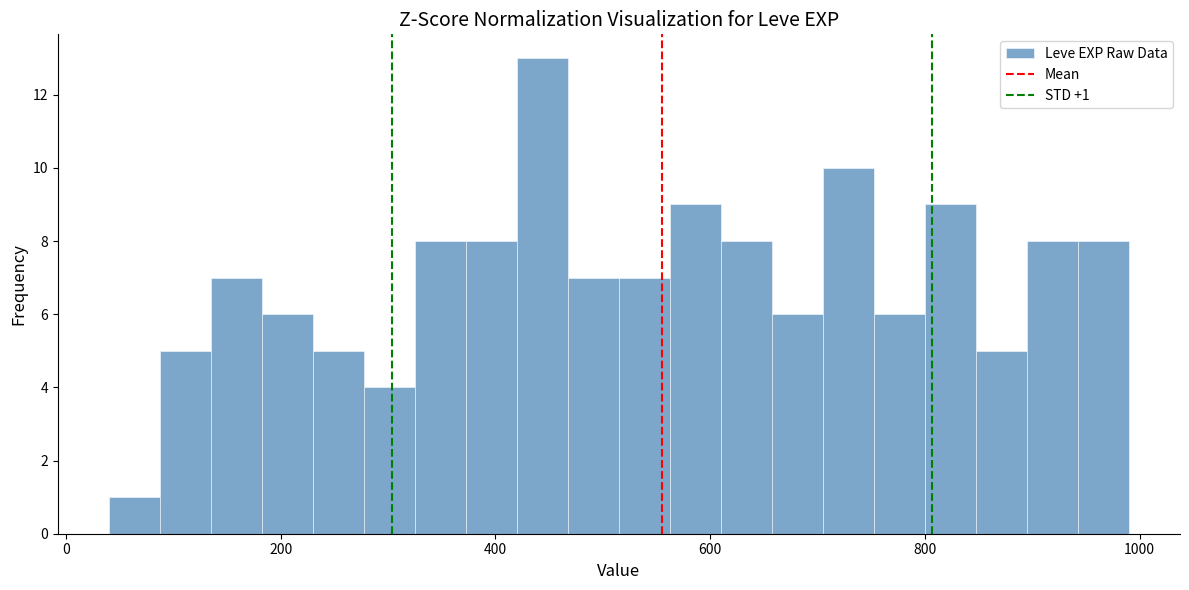

Around what value on the x-axis is the tallest bar? Give the approximate position of its centre, as read against the axis.

440